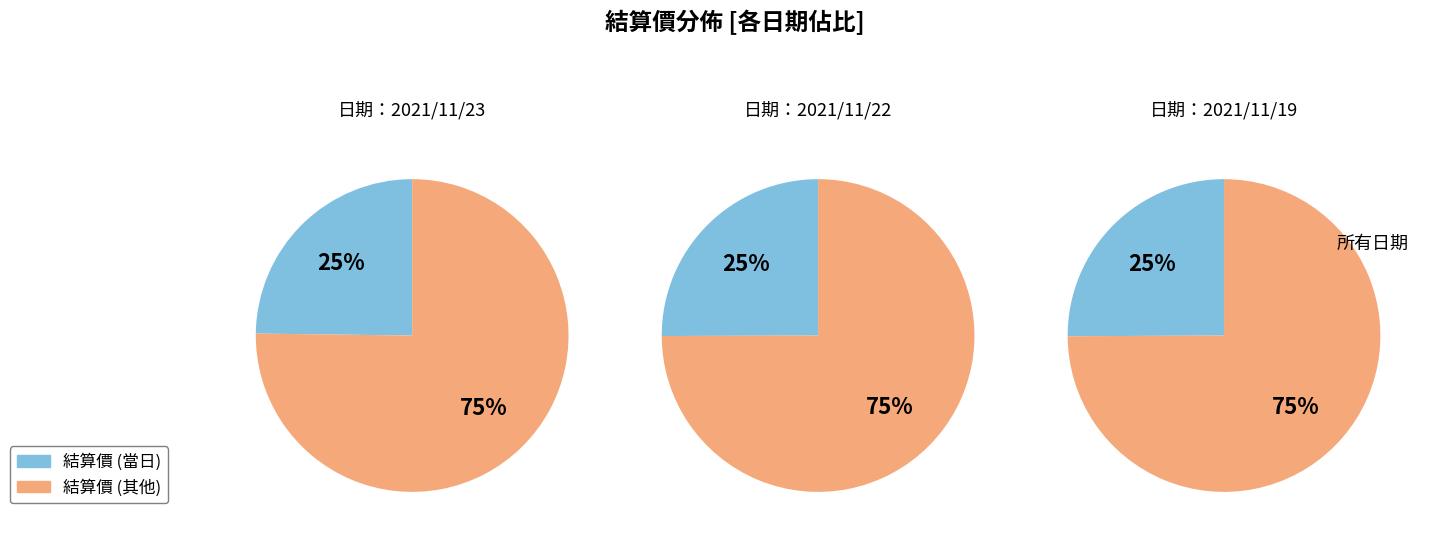

True or false: 日期：2021/11/19 accounts for 40% of the total.

False